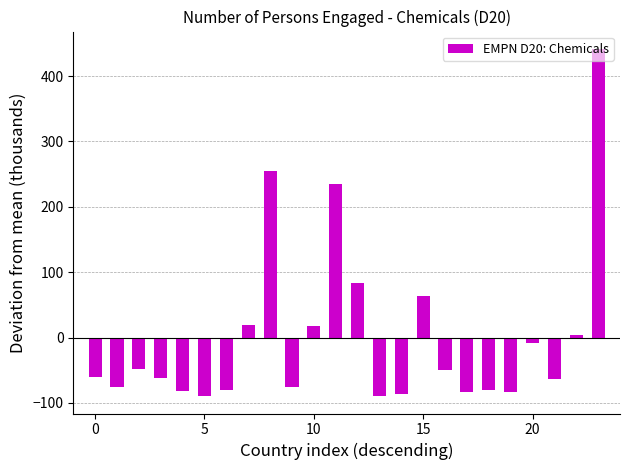

How many bars are there in total?

24